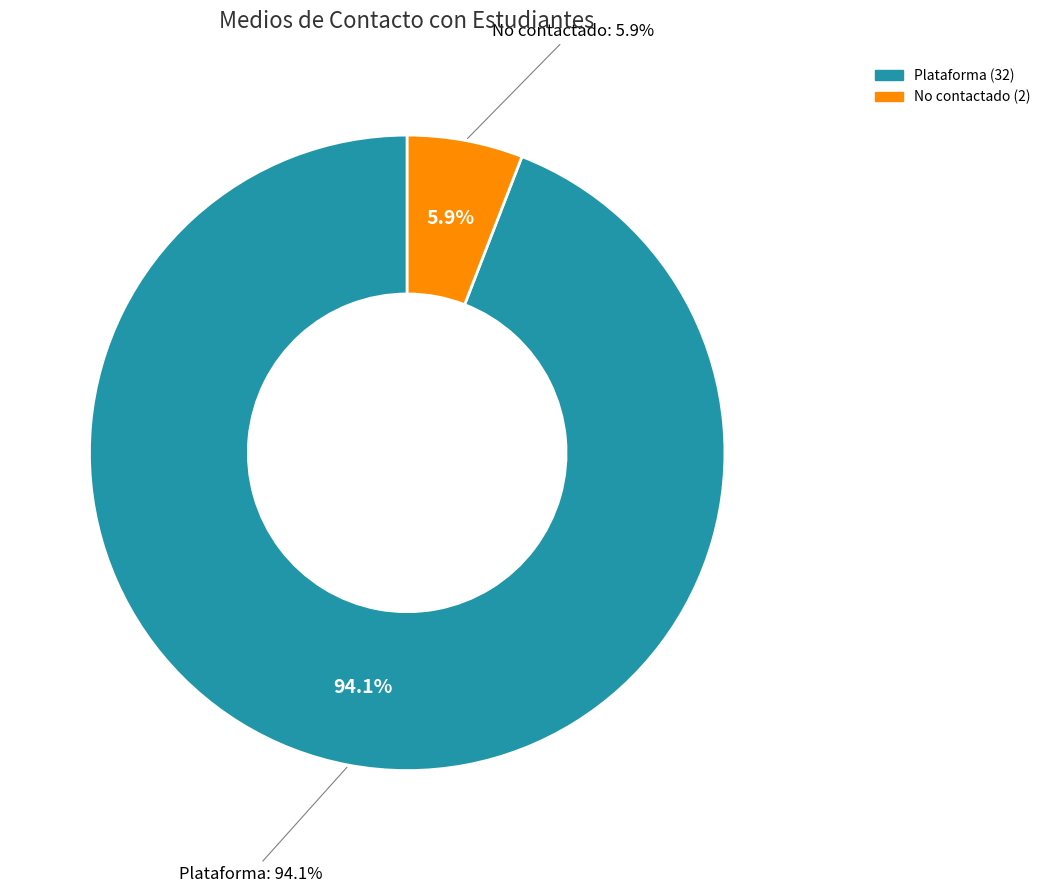

Which category has the smallest portion of the pie?

No contactado